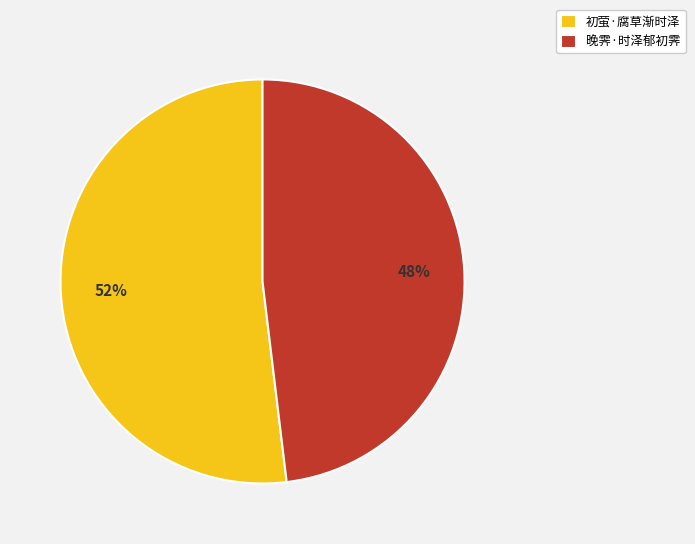

Combined, do 初萤·腐草渐时泽 and 晚霁·时泽郁初霁 account for over 50%?

Yes